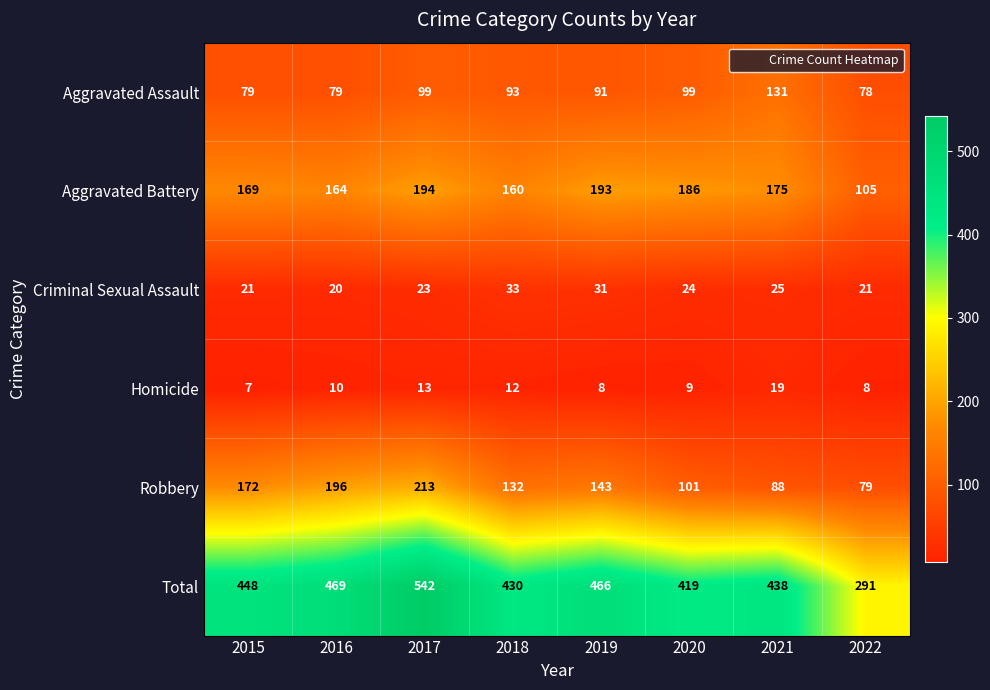

At how many categories does at least one series exceed 149?

8